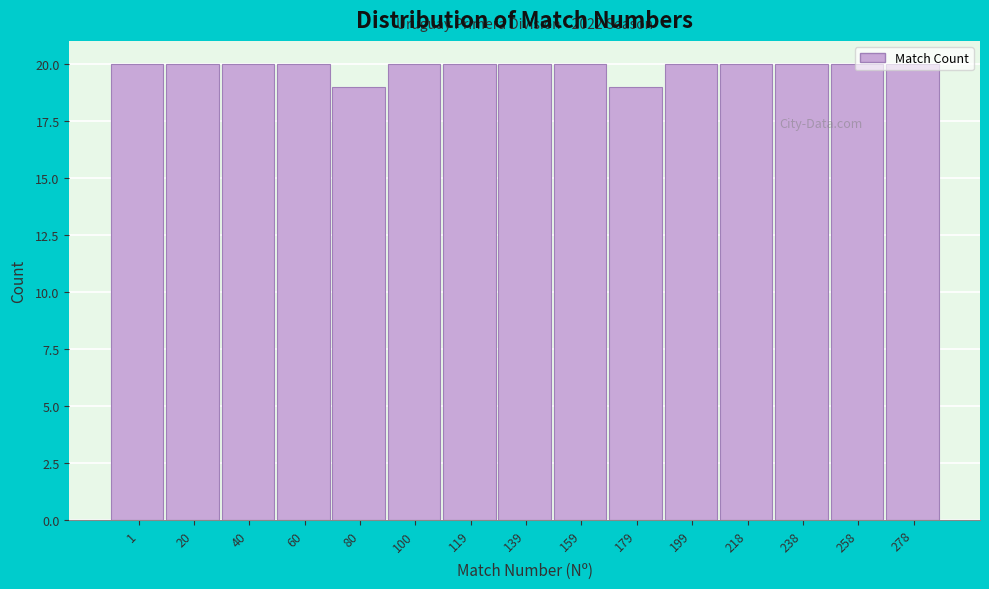

What value does the data have at 218?

20